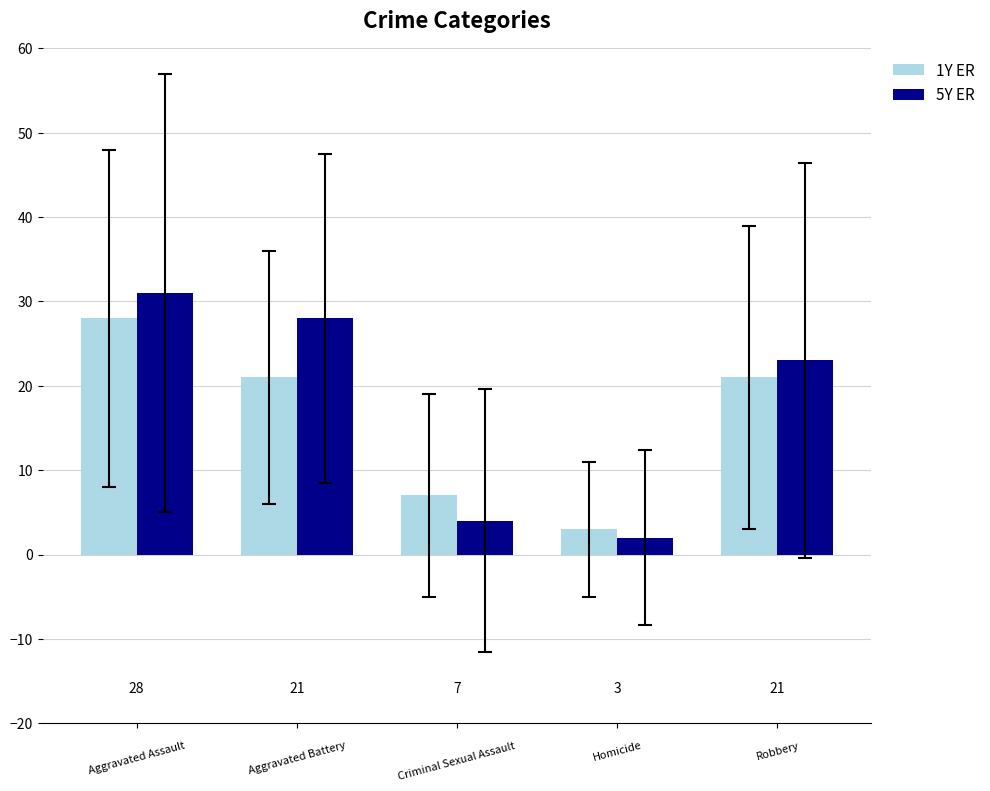

How many 1Y ER values are between 7 and 21?

3